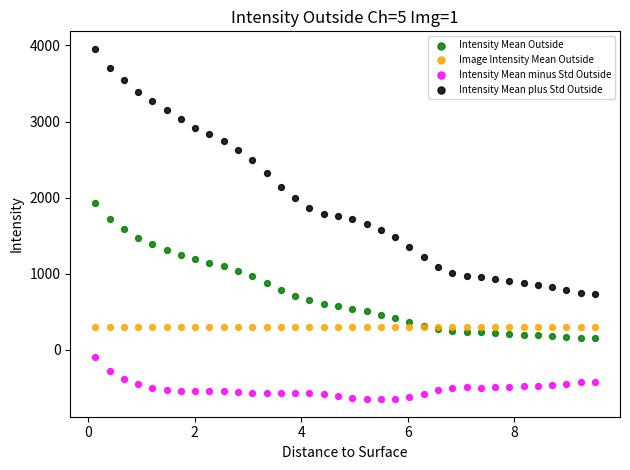

Which series contains the highest Y value?

Intensity Mean plus Std Outside